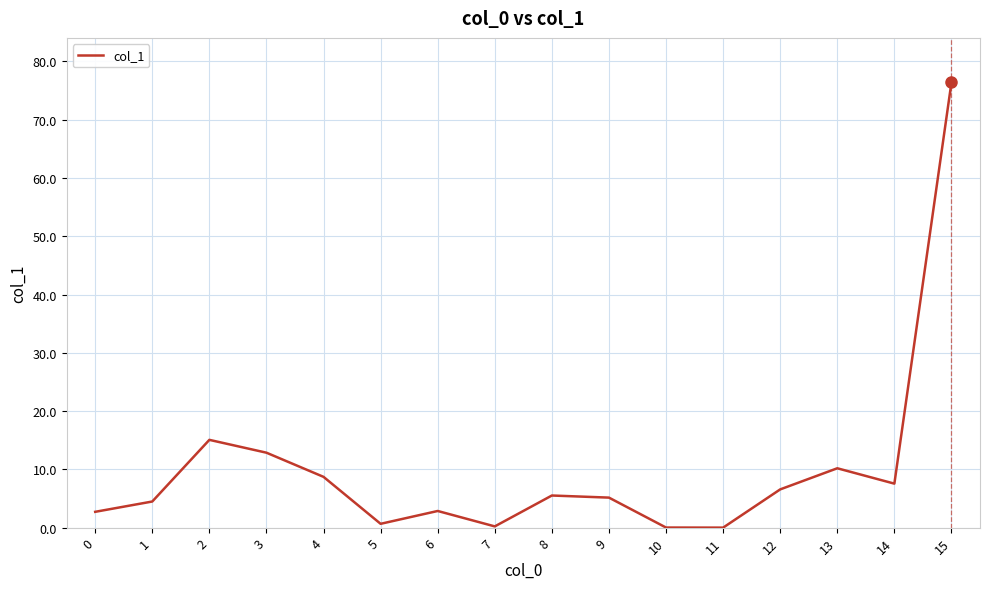

What is the ratio of the value at 4 to the value at 6?

3.0